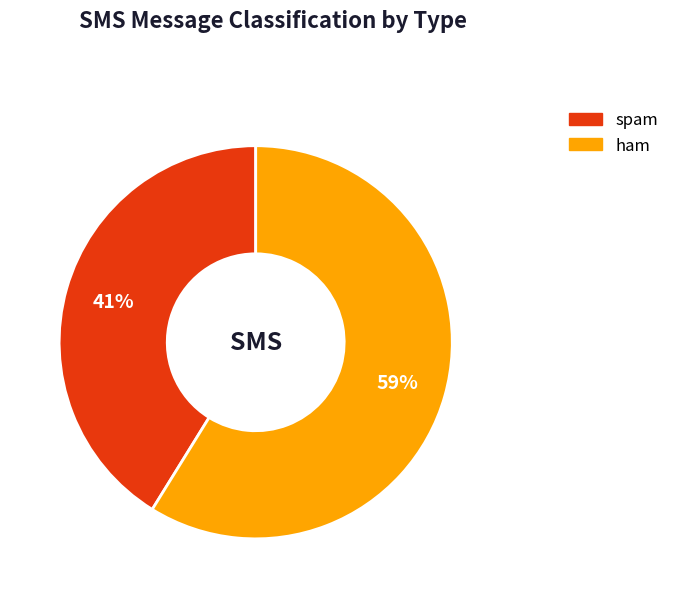

Rank the categories by value from lowest to highest.

spam, ham